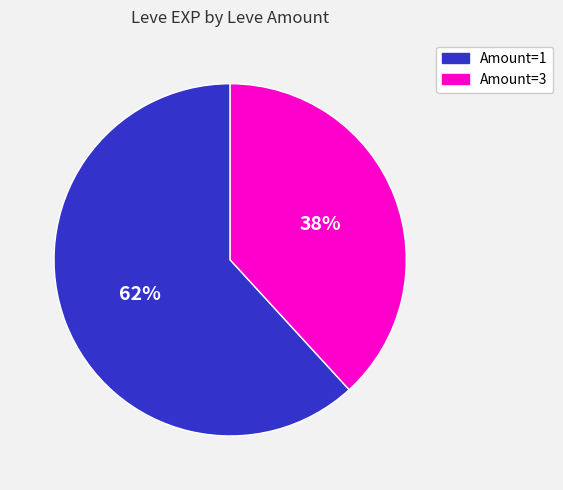

Count the number of slices in the pie.

2